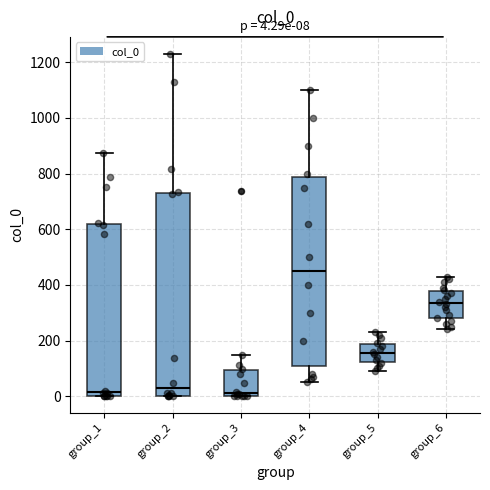

Which box has the highest median line?

group_4